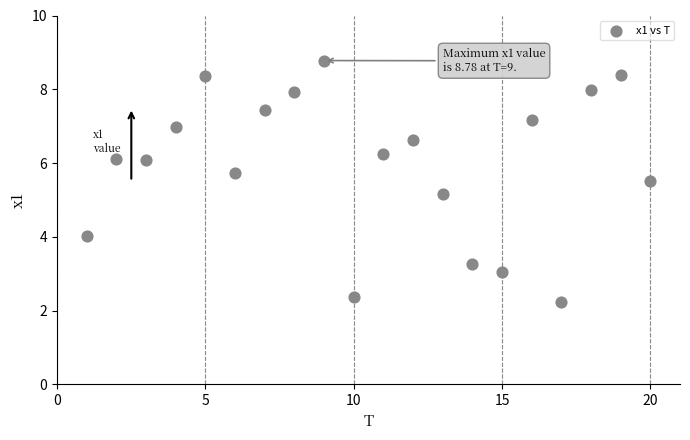

What Y value in the scatter plot is closest to 5?

5.2